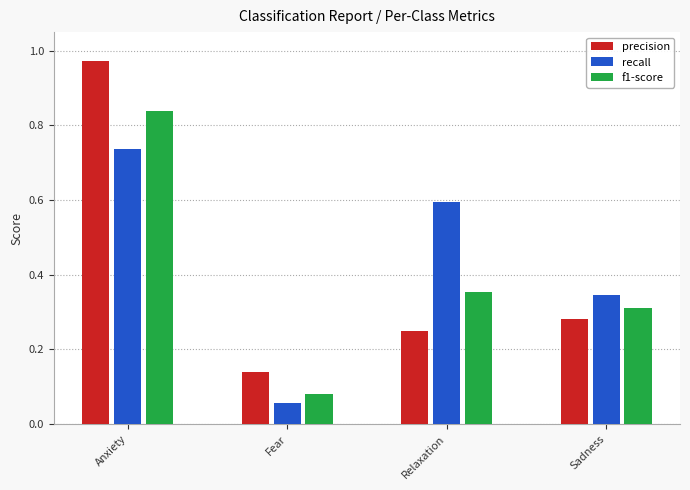

What are all the series names shown in the legend?

precision, recall, f1-score